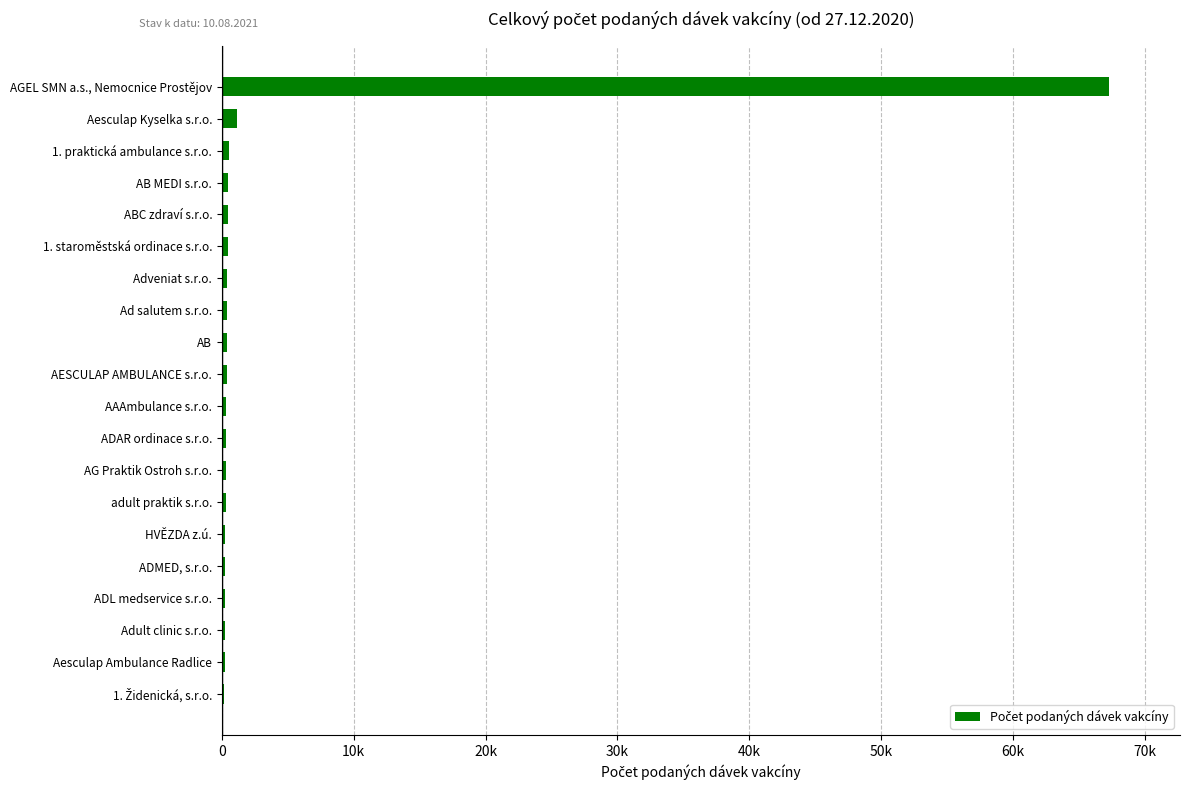

What is the average value?

3724